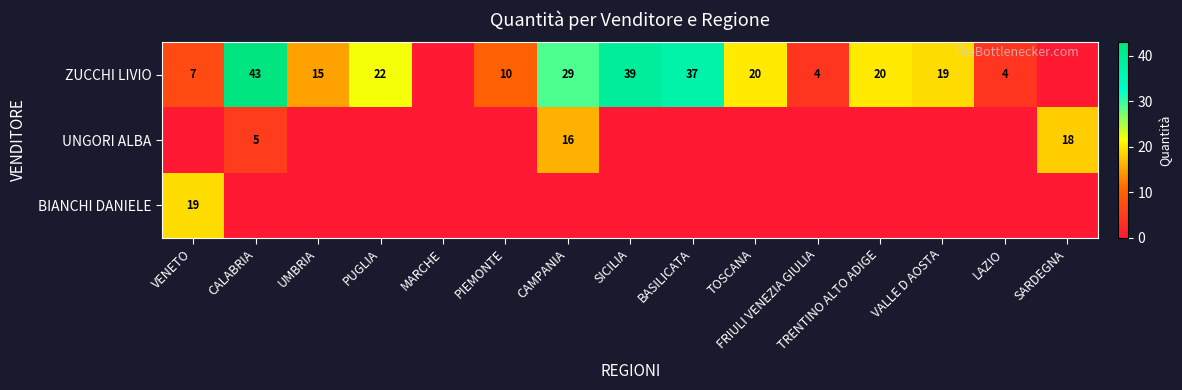

Is it true that ZUCCHI LIVIO equals 39 at SICILIA?

True